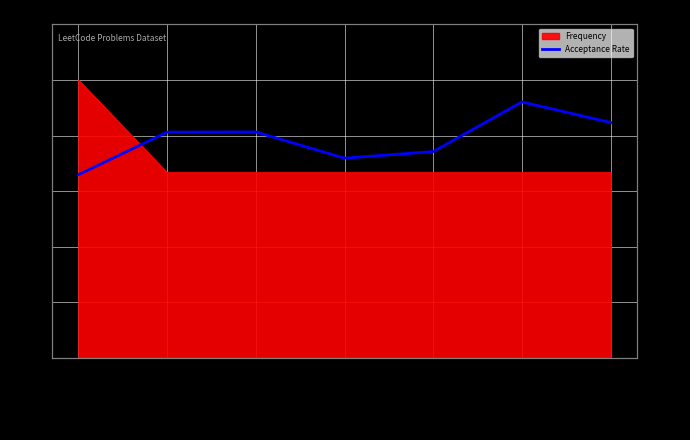

What is the label of the 6th point from the left?

Generate Par…